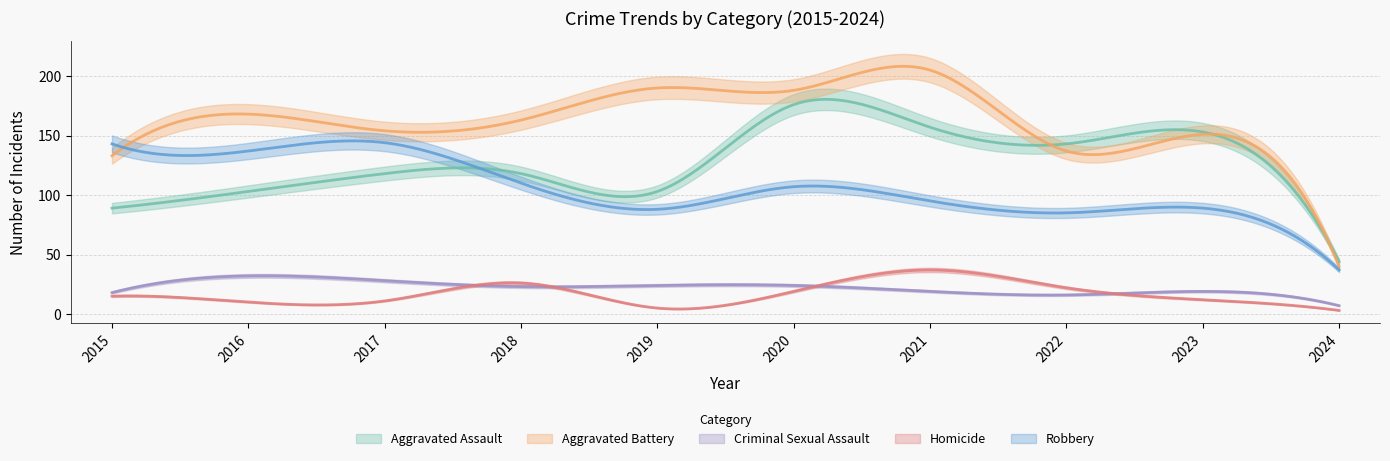

What is the total value across all series at 2019?

410